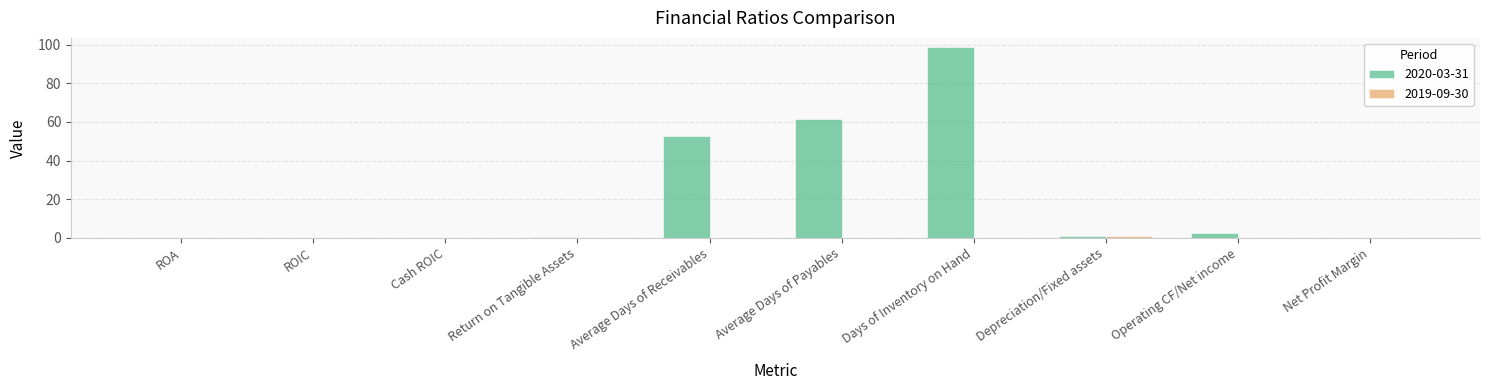

What is the sum of all 2020-03-31 values?

215.9